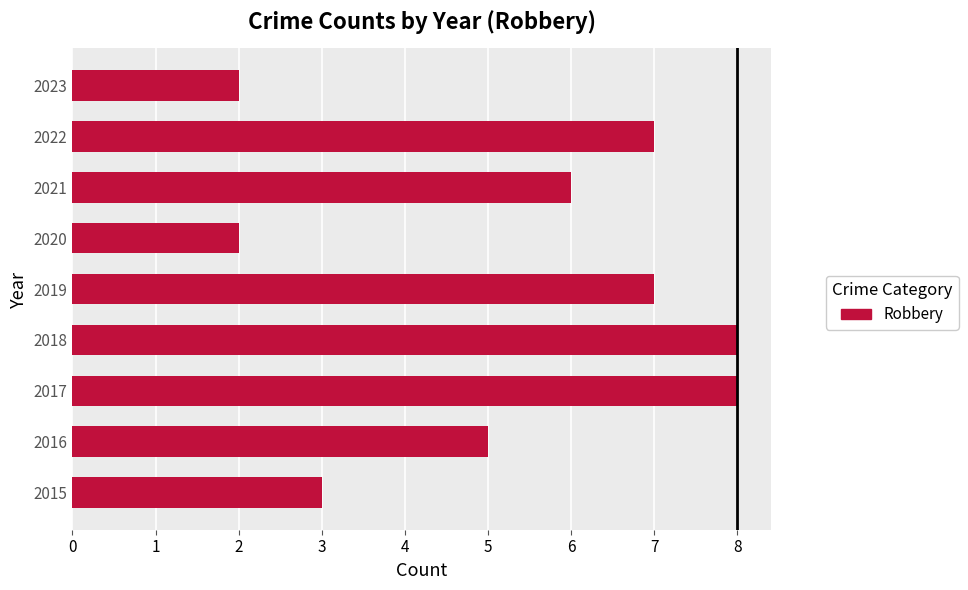

How many values are below 6?

4